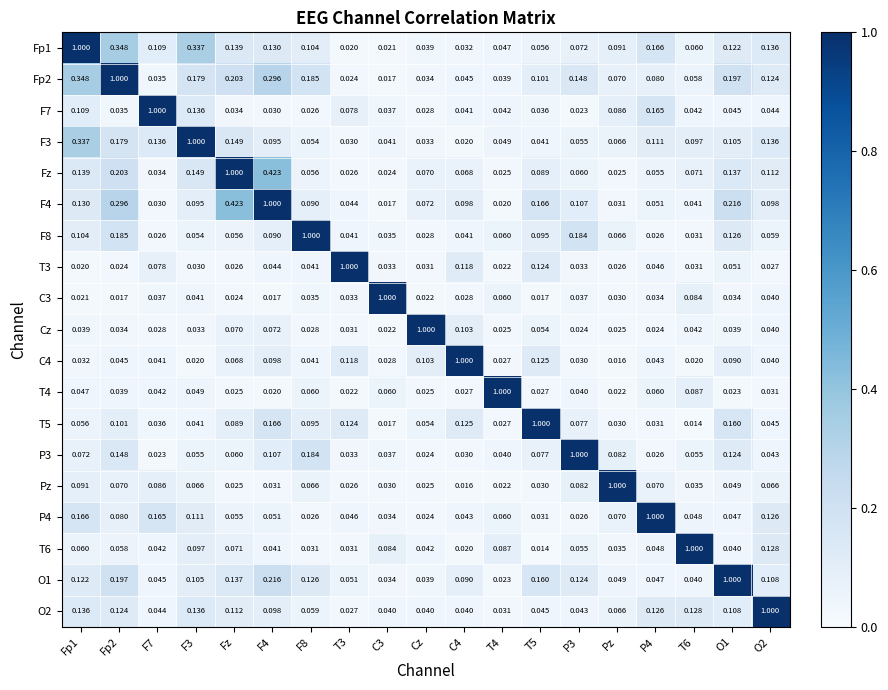

Which series has the largest total across all categories?

Fp2